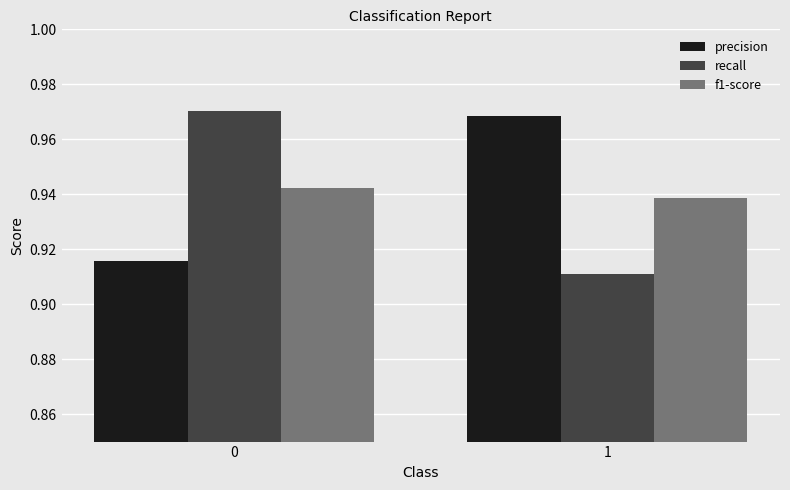

What are all the series names shown in the legend?

precision, recall, f1-score